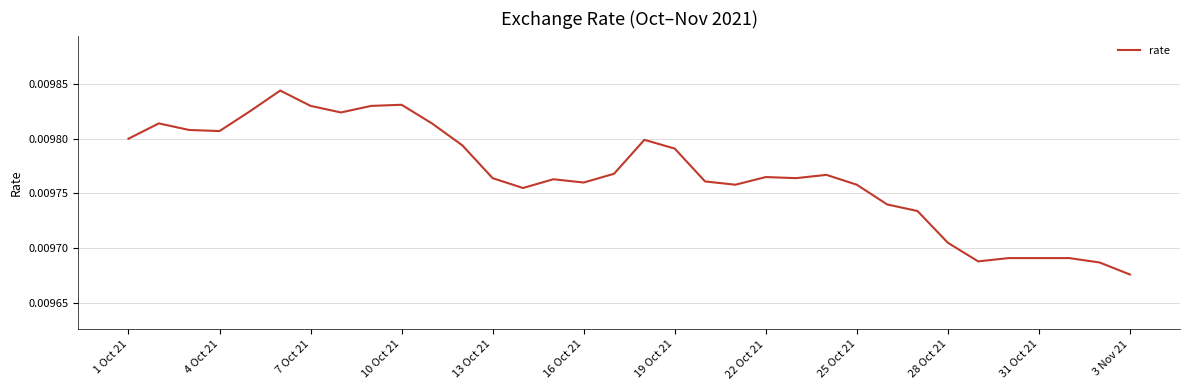

At which label is the value closest to 0?

3 Nov 21